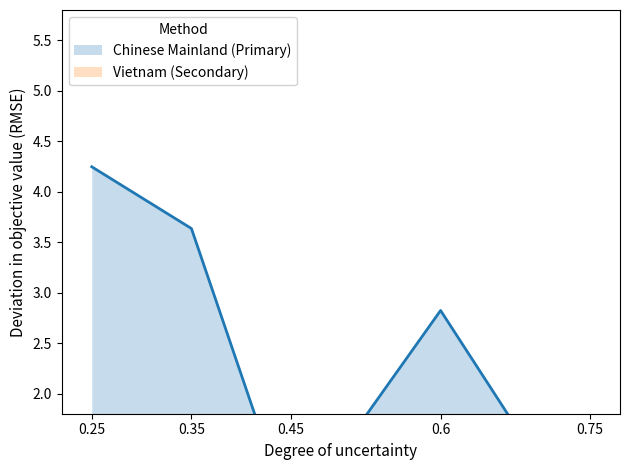

Read the Vietnam value at 0.35.

0.3